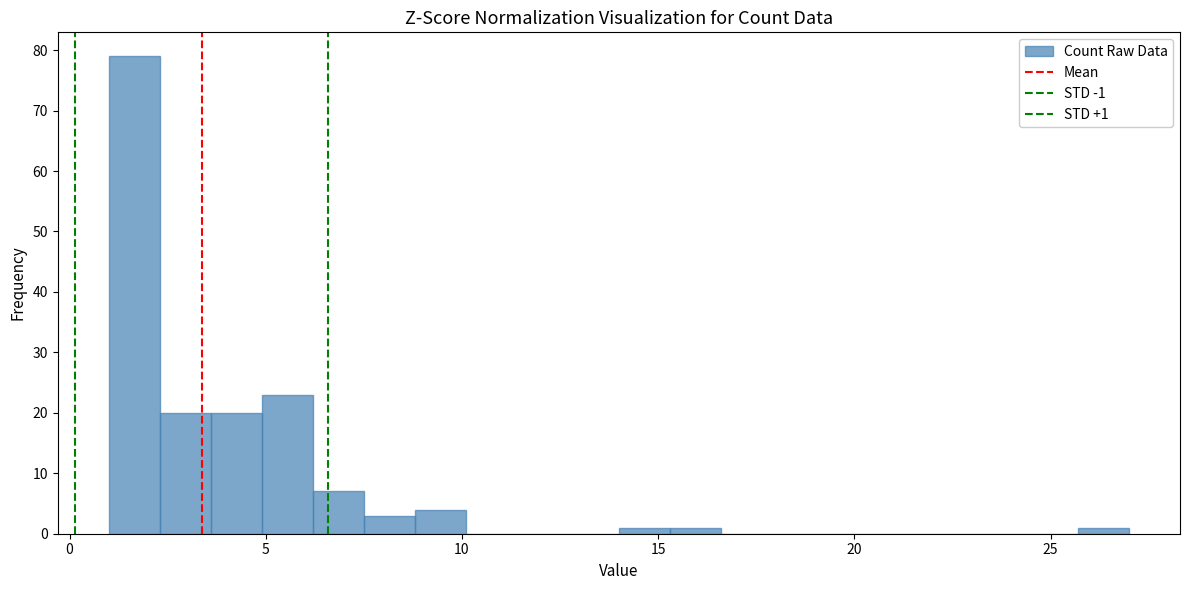

Around what value on the x-axis is the tallest bar? Give the approximate position of its centre, as read against the axis.

1.5